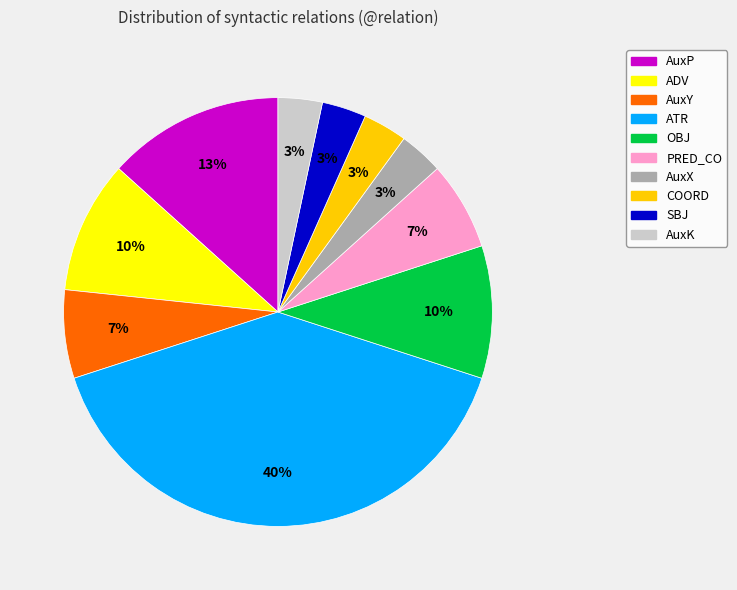

Is the sum of ADV and OBJ greater than half?

No